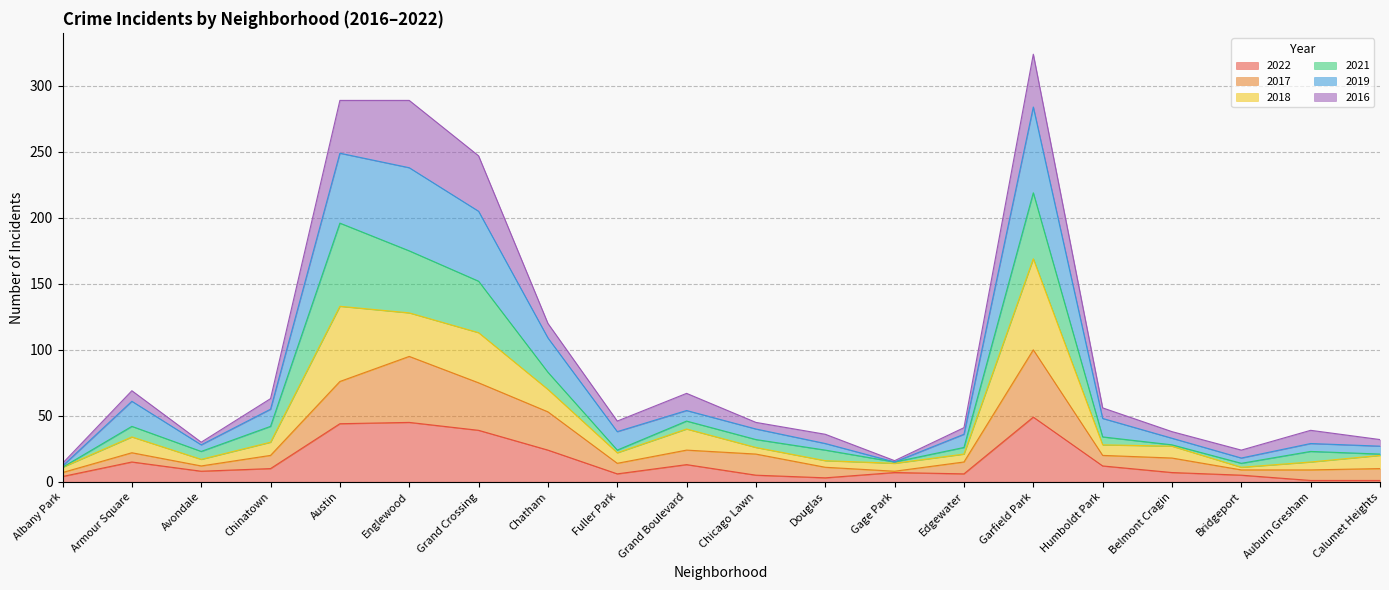

Which series has the largest total across all categories?

2019